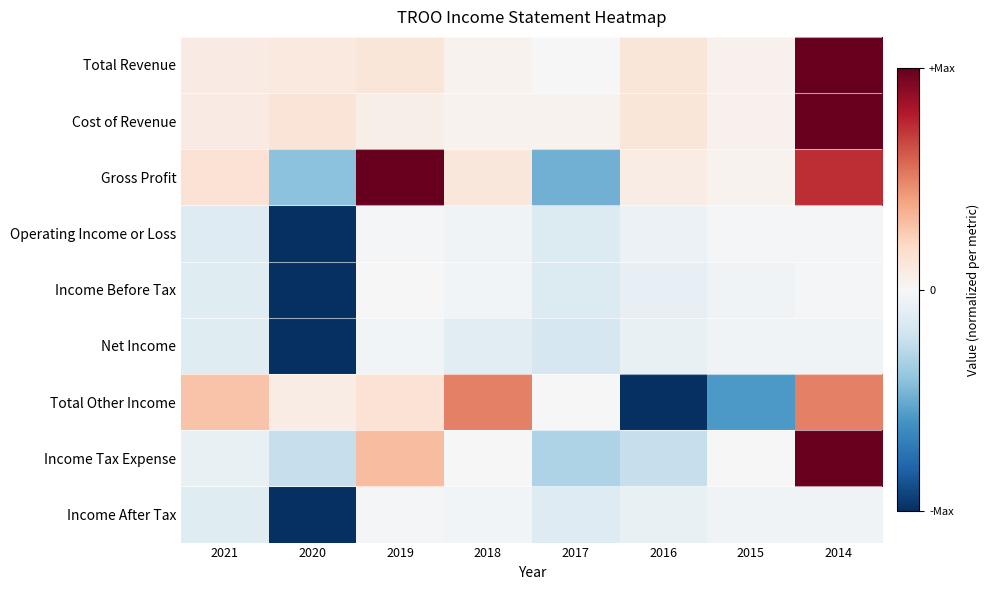

What is the total value across all series at 2018?

0.5